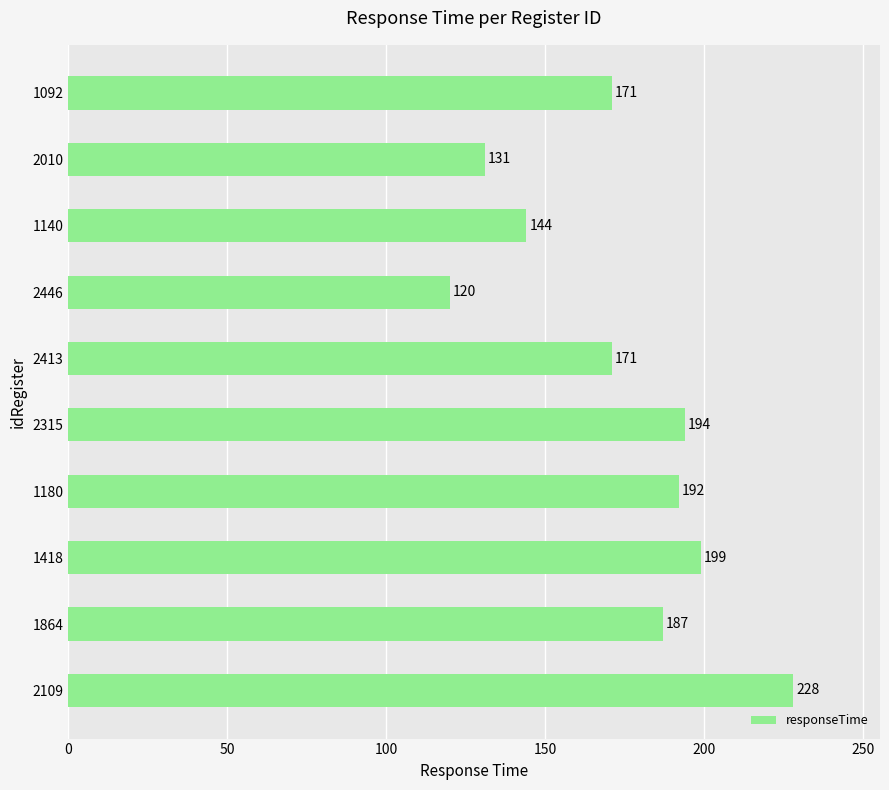

What is the difference between the maximum and second lowest values?

97